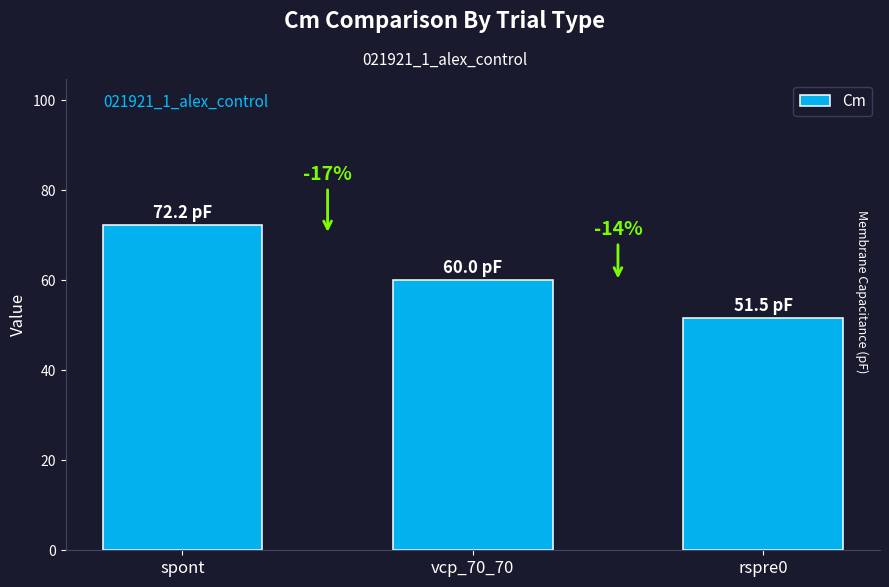

Which has a higher value, vcp_70_70 or rspre0?

vcp_70_70